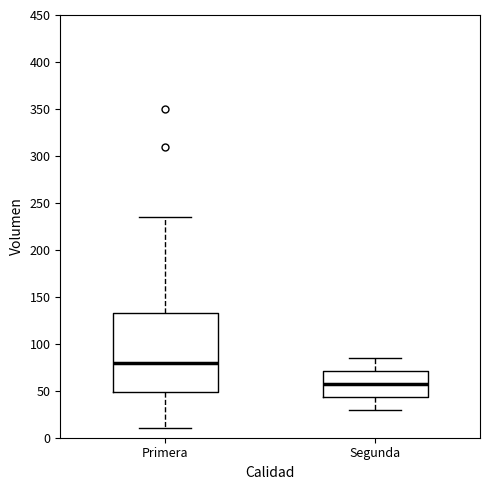

Where is the lower edge of the box for Segunda on the y-axis? The values are not printed on the chart, so give them approximately, as read against the axis.

45